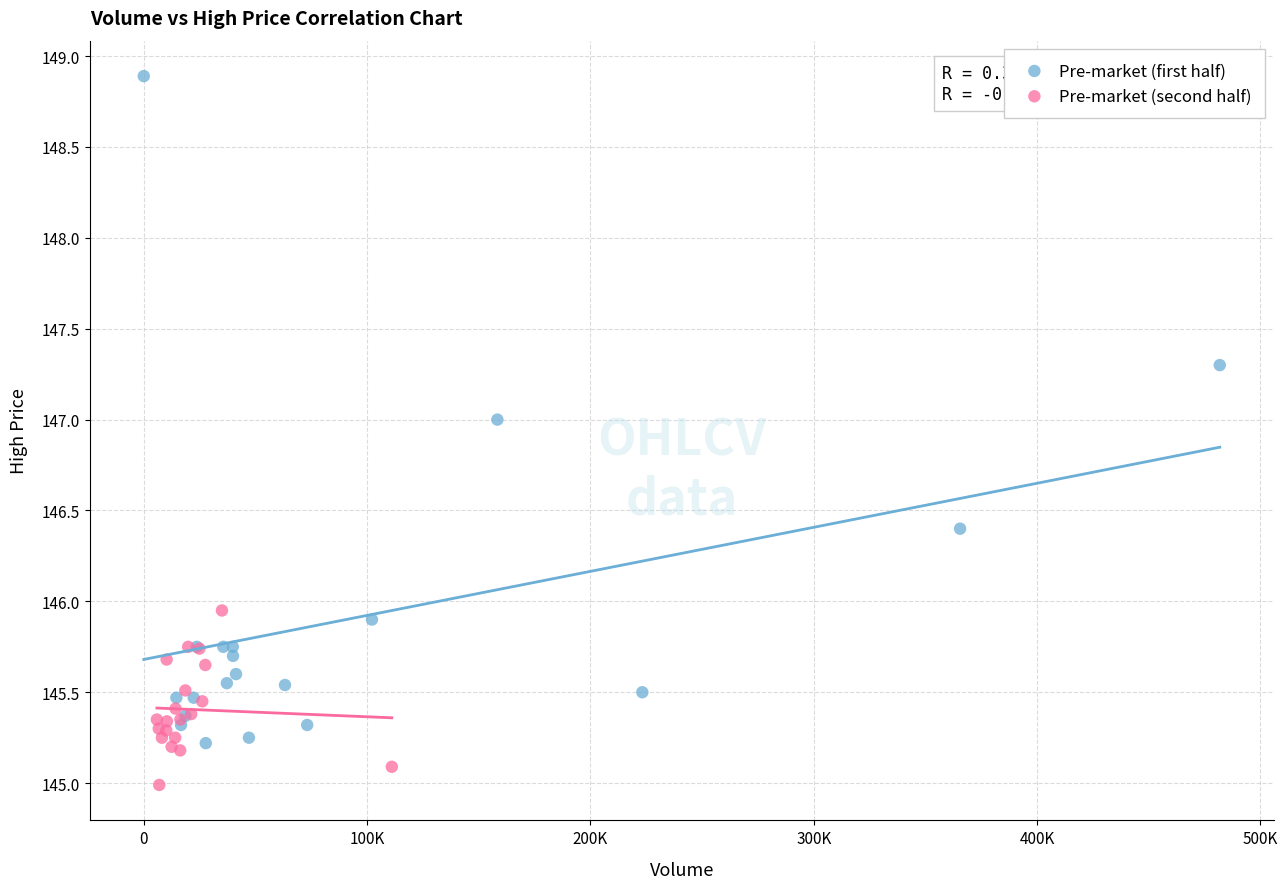

Which series contains the lowest Y value?

Pre-market (second half)